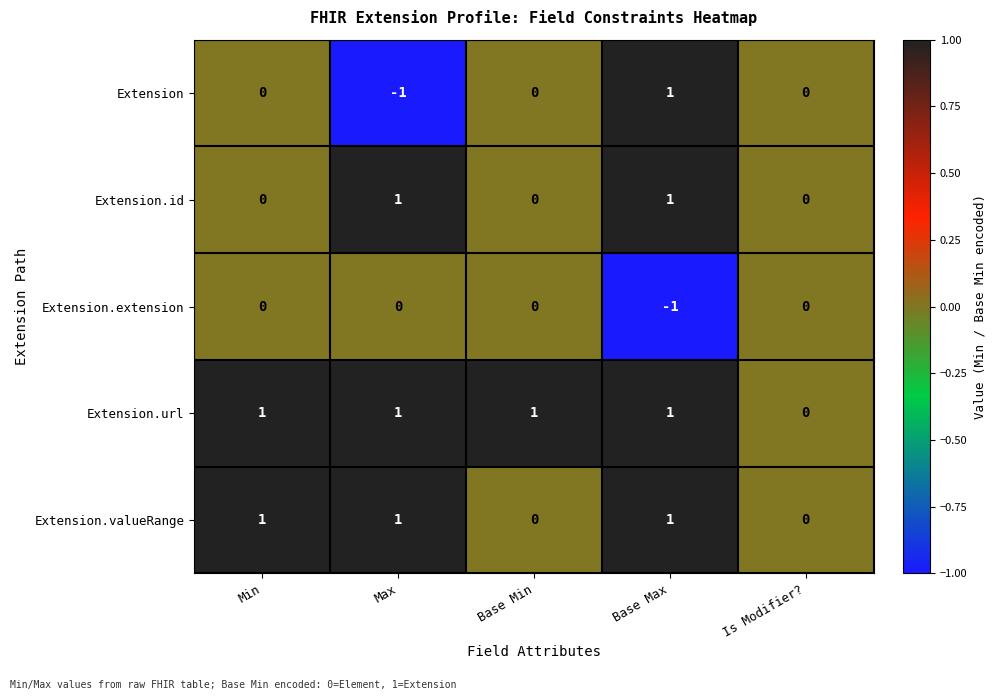

Where is Extension.url nearest to the value 0?

Is Modifier?